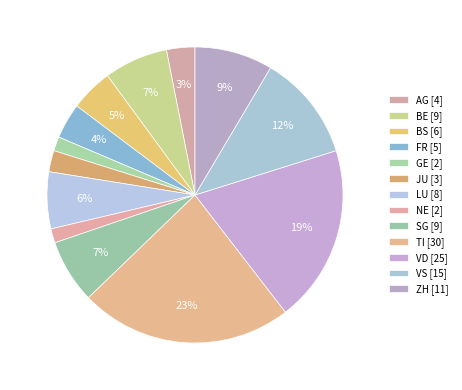

Count the number of slices in the pie.

13